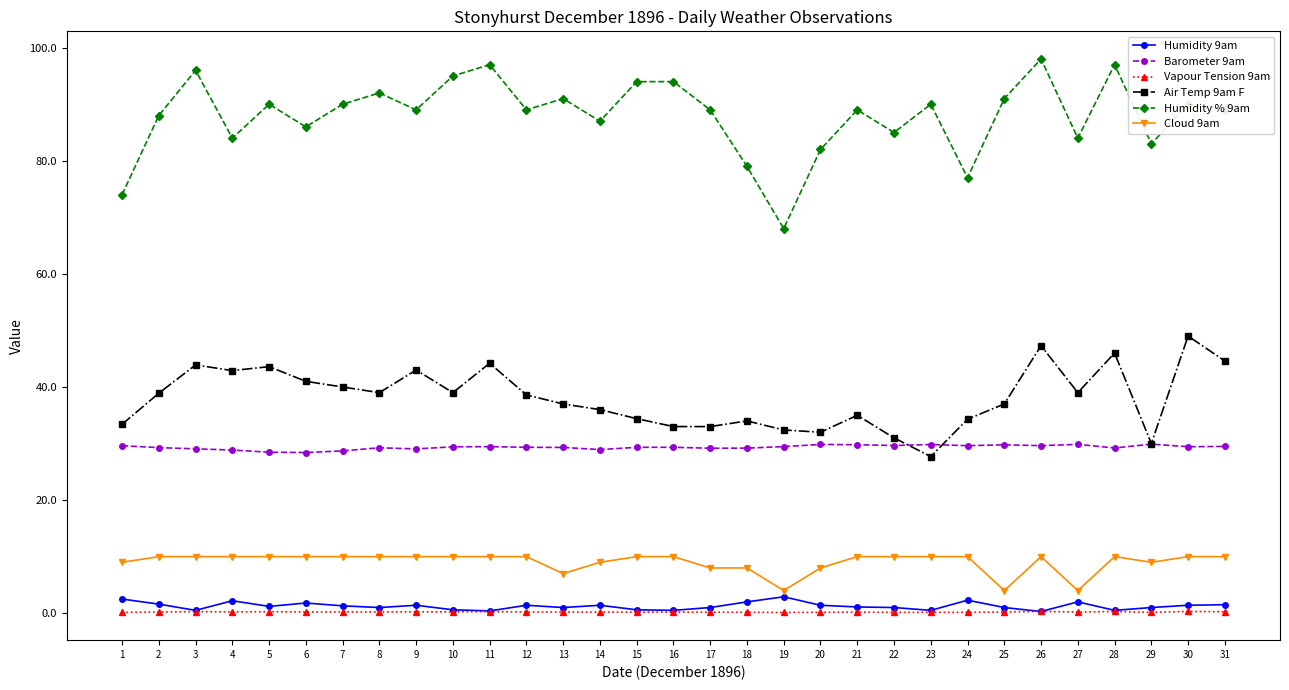

Which series has the largest range (max minus min)?

Humidity % 9am